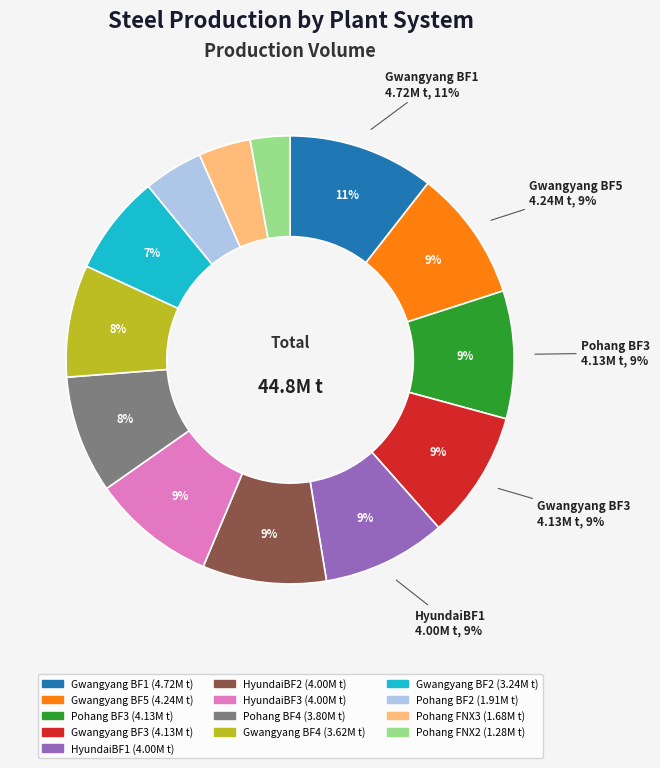

How many segments does this pie chart have?

13